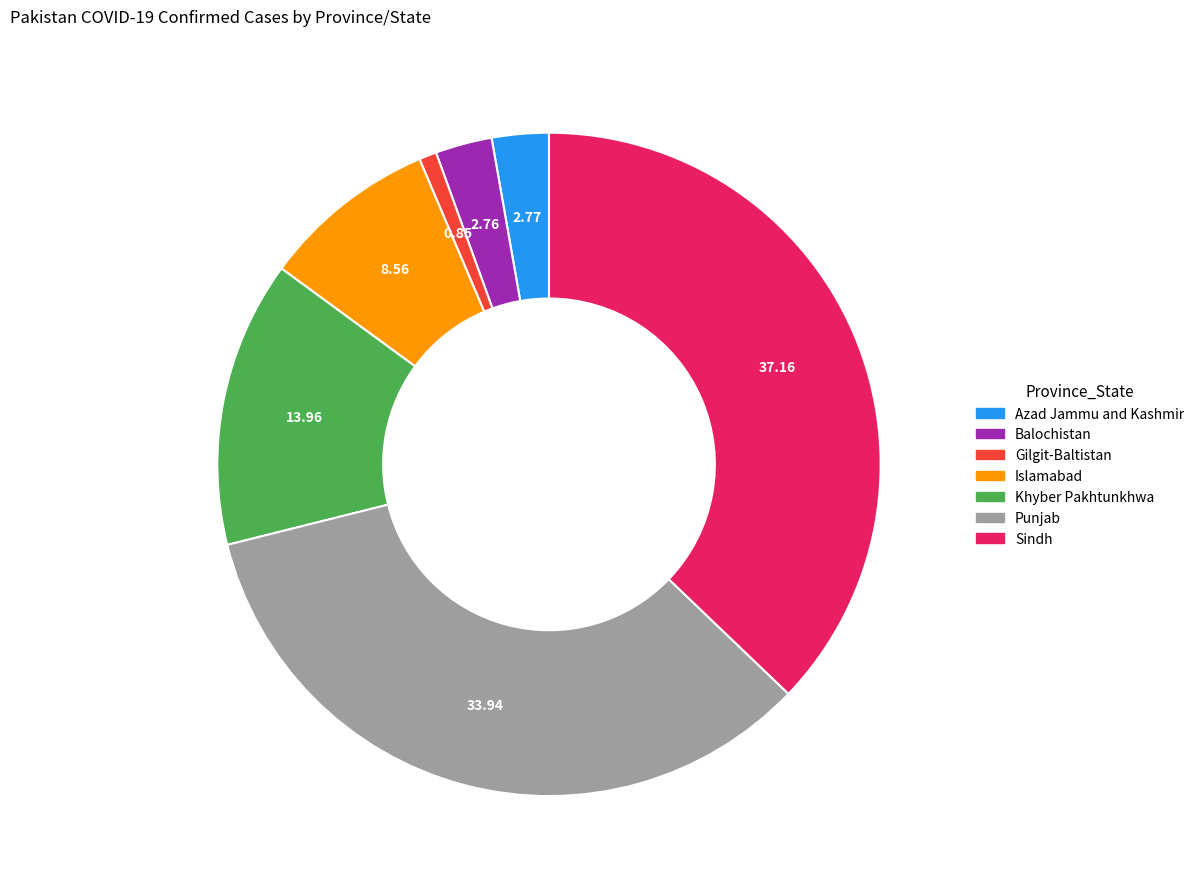

Is it true that Islamabad is 1% of the pie?

False